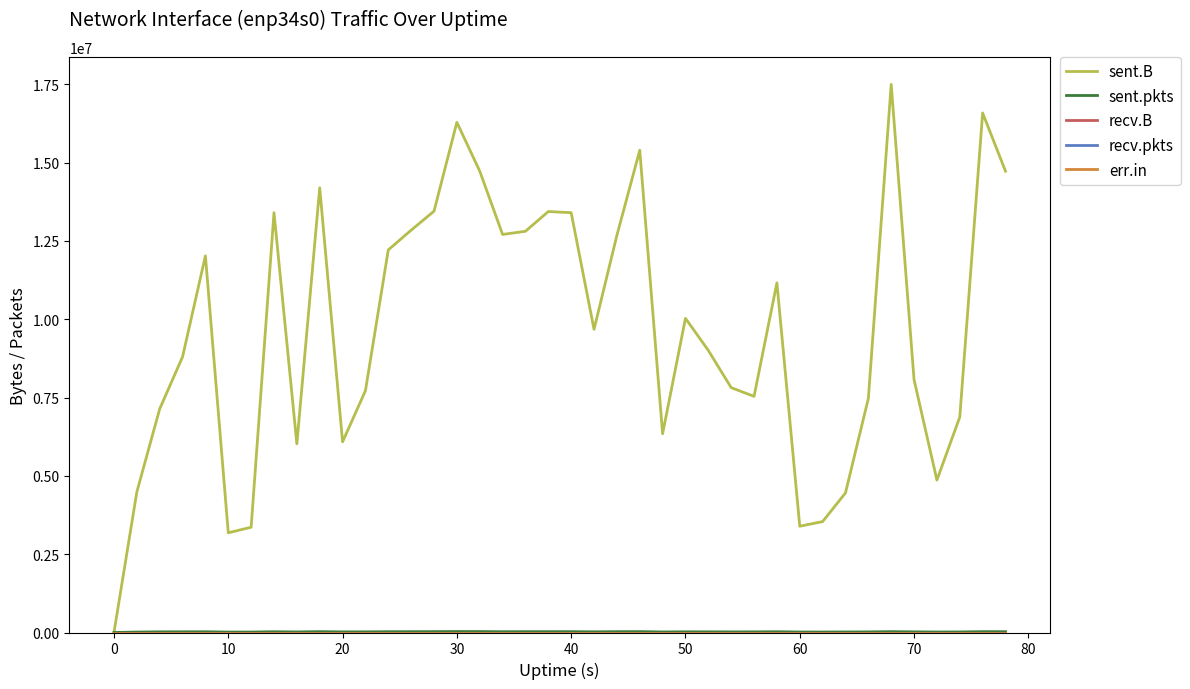

Does the chart have visible grid lines?

No